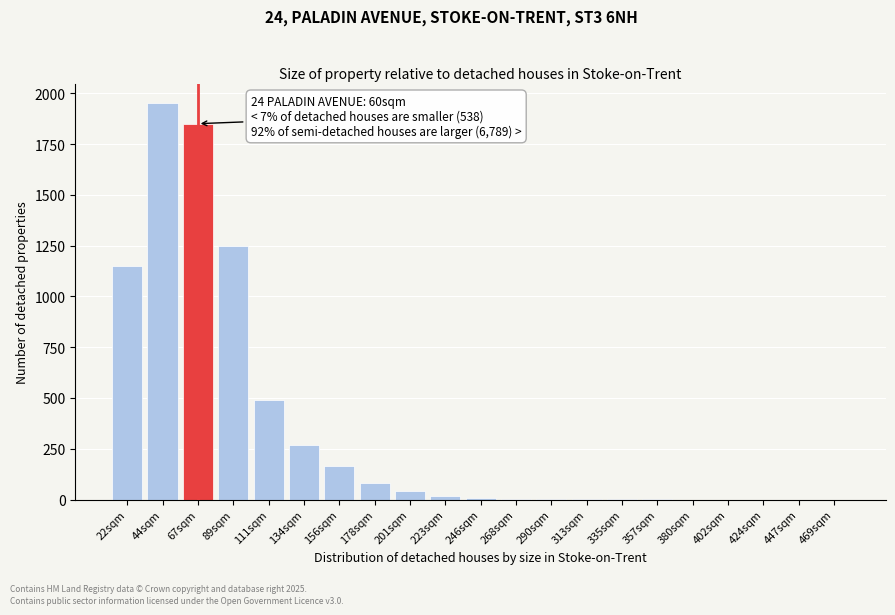

The value at 447sqm is -724. True or false?

False